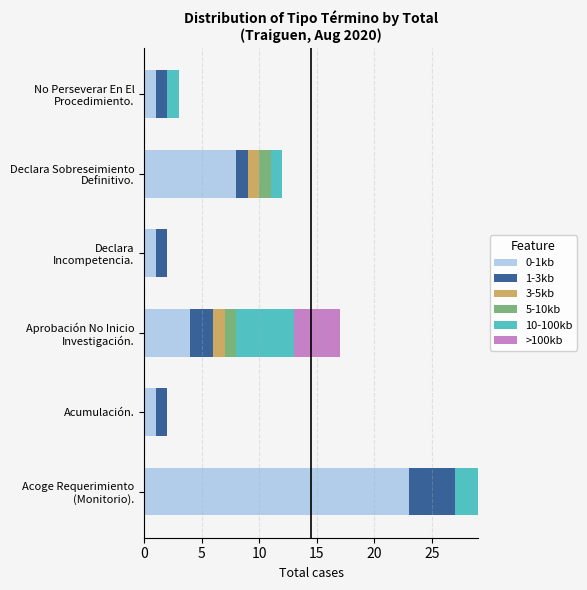

What are all the series names shown in the legend?

0-1kb, 1-3kb, 3-5kb, 5-10kb, 10-100kb, >100kb